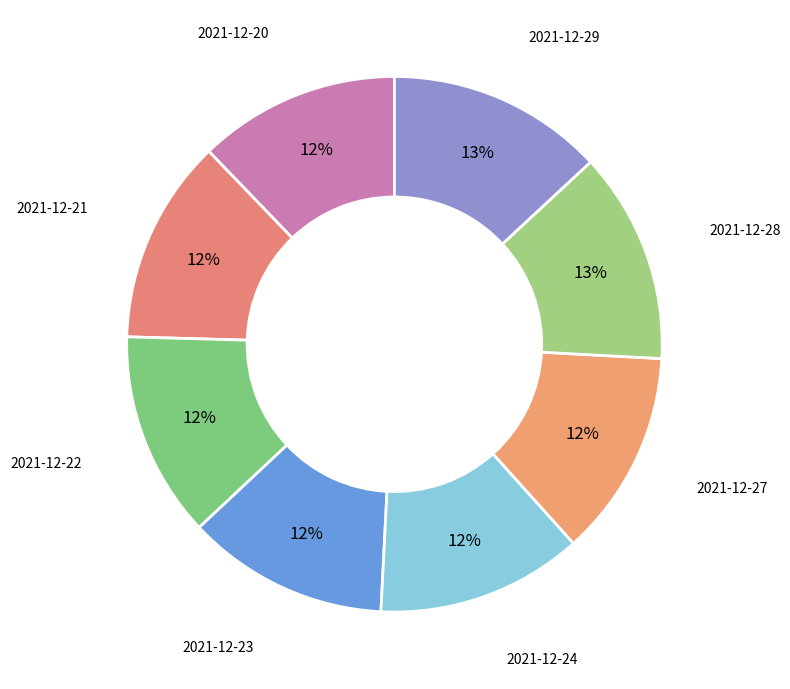

Is there a majority slice in this chart?

No